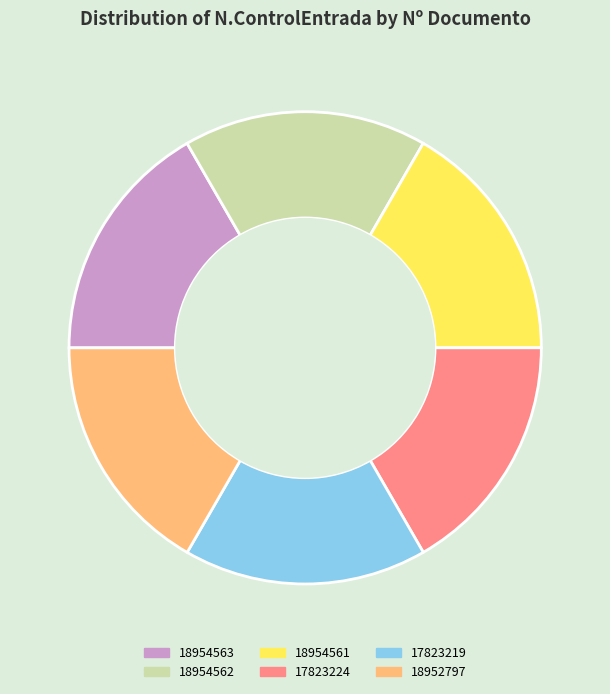

The 17823219 slice represents 28% of the pie. True or false?

False